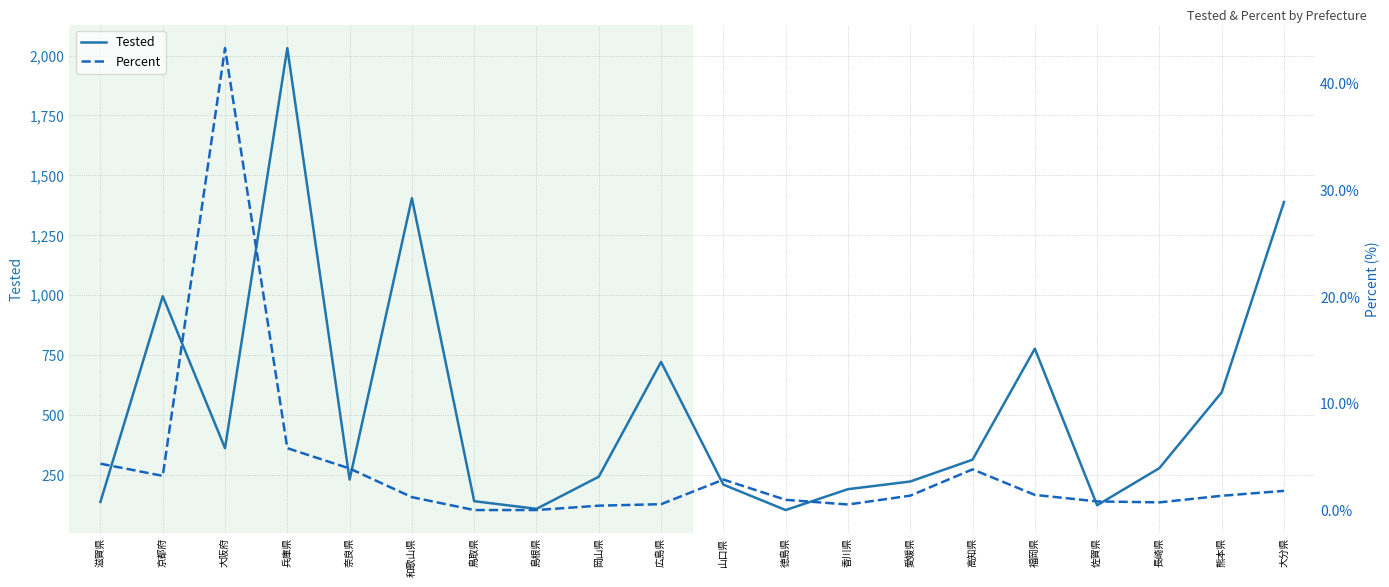

What are all the series names shown in the legend?

Tested, Percent